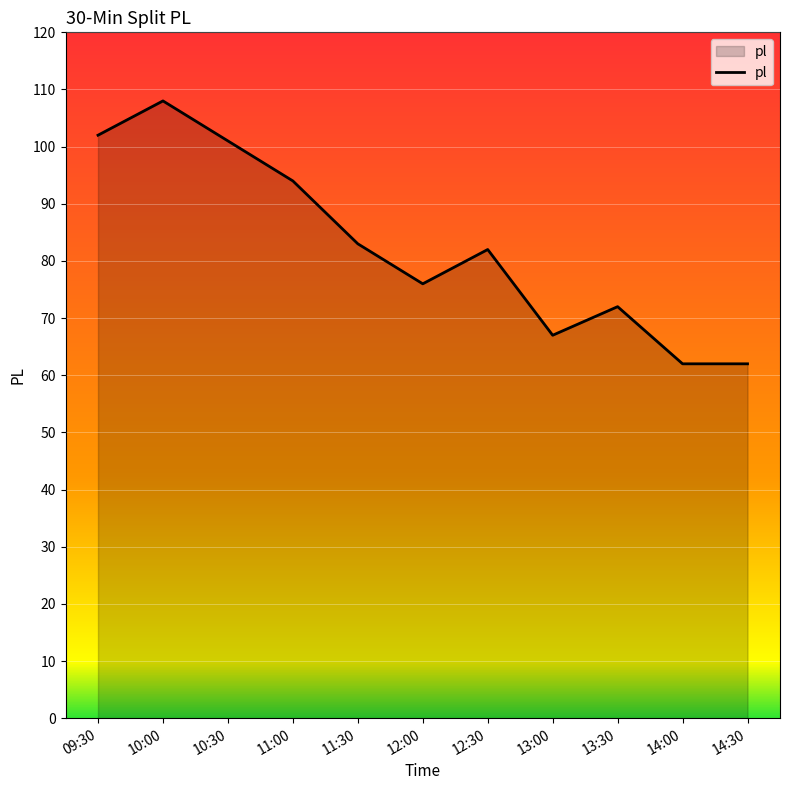

How many lines are shown in the chart?

1